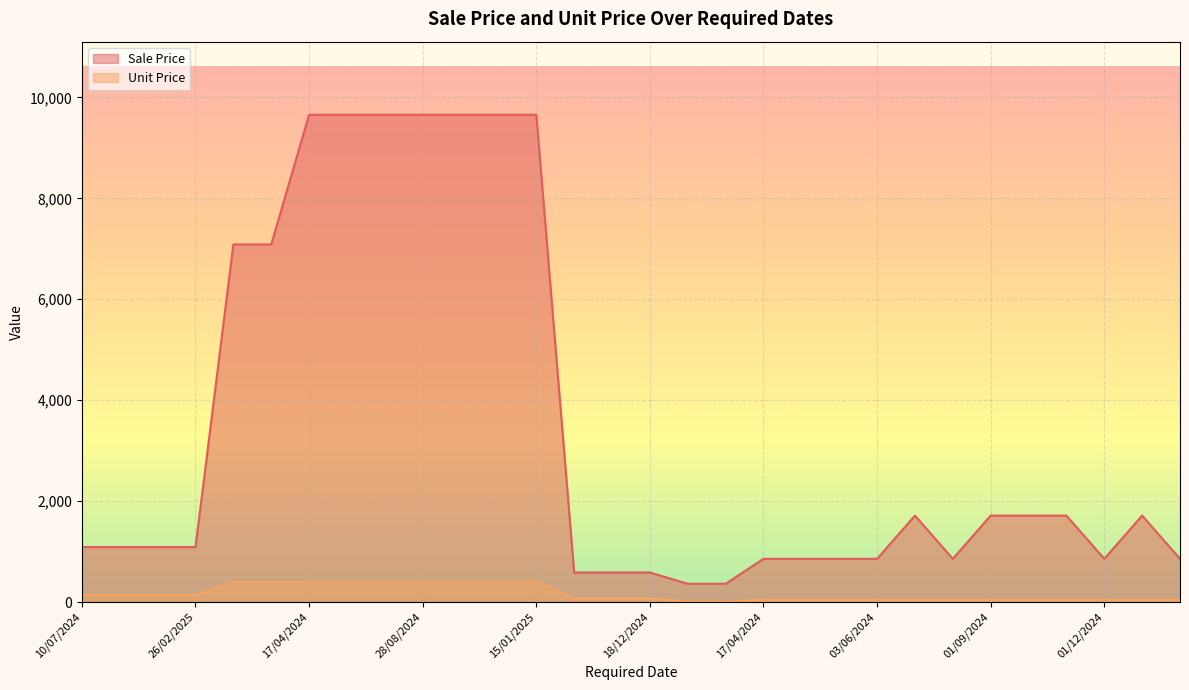

What are all the series names shown in the legend?

Sale Price, Unit Price